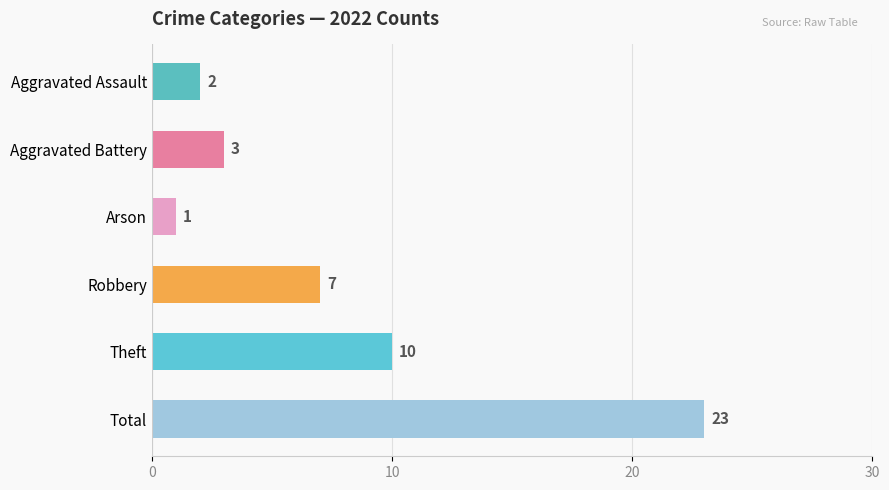

What is the ratio of the value at Total to the value at Theft?

2.3